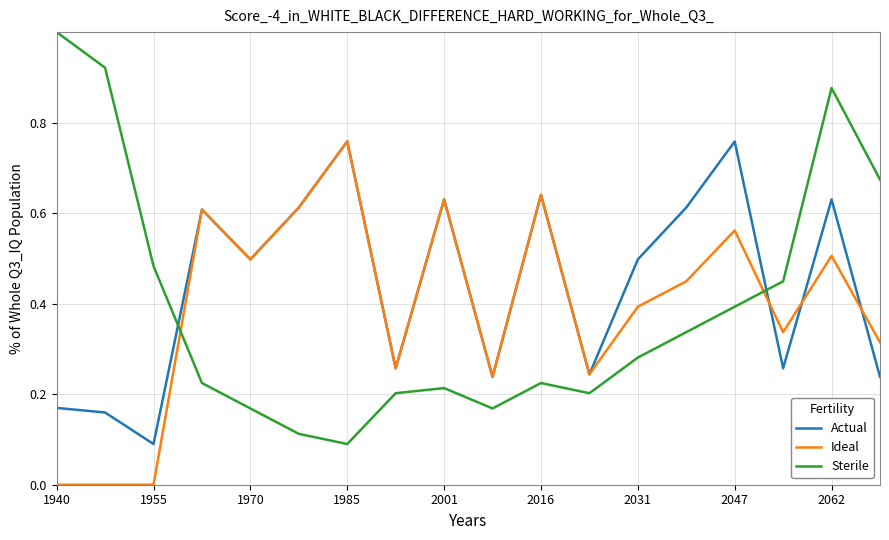

What is the sum of all Sterile values?

7.0